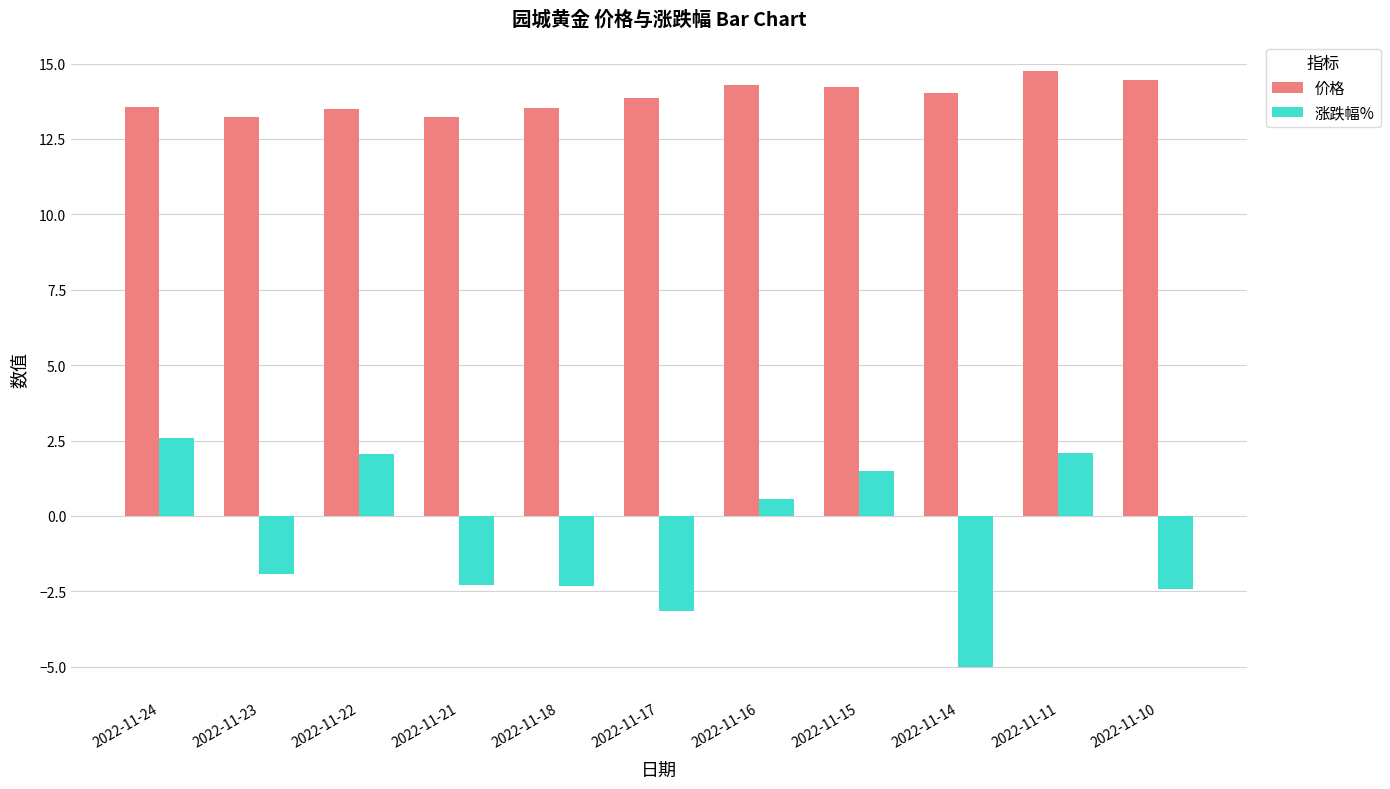

Which series has the largest range (max minus min)?

涨跌幅%